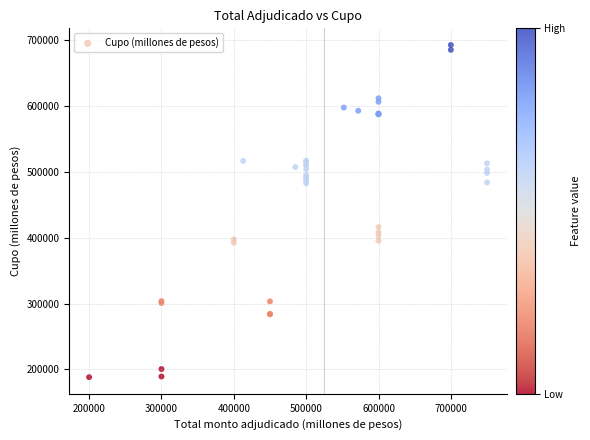

What Y value in the scatter plot is closest to 440552?

416225.7